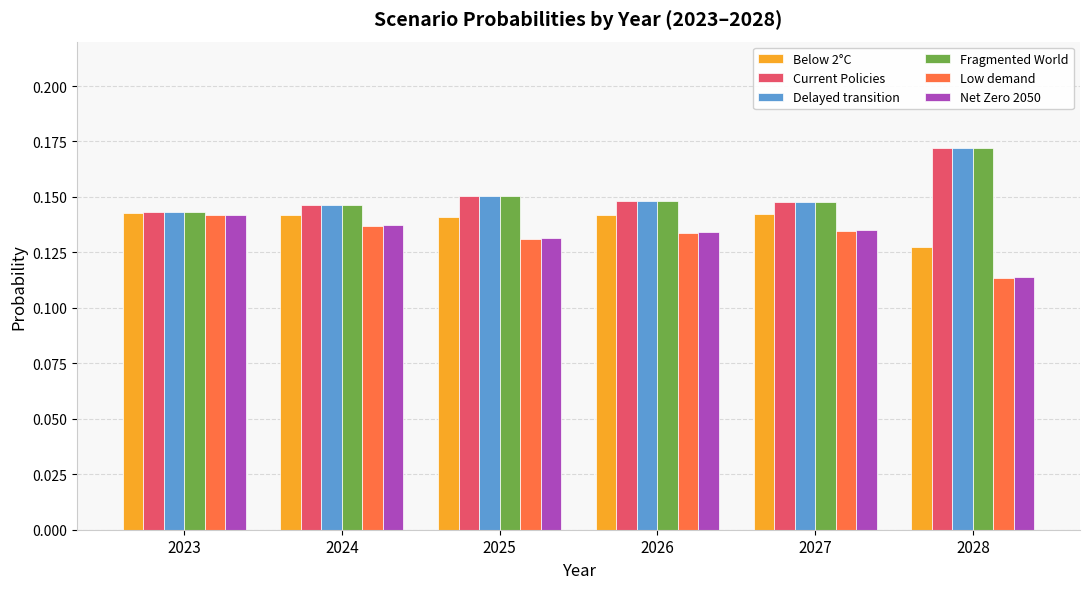

Is the value of Current Policies at 2023 greater than the value of Low demand at 2026?

Yes